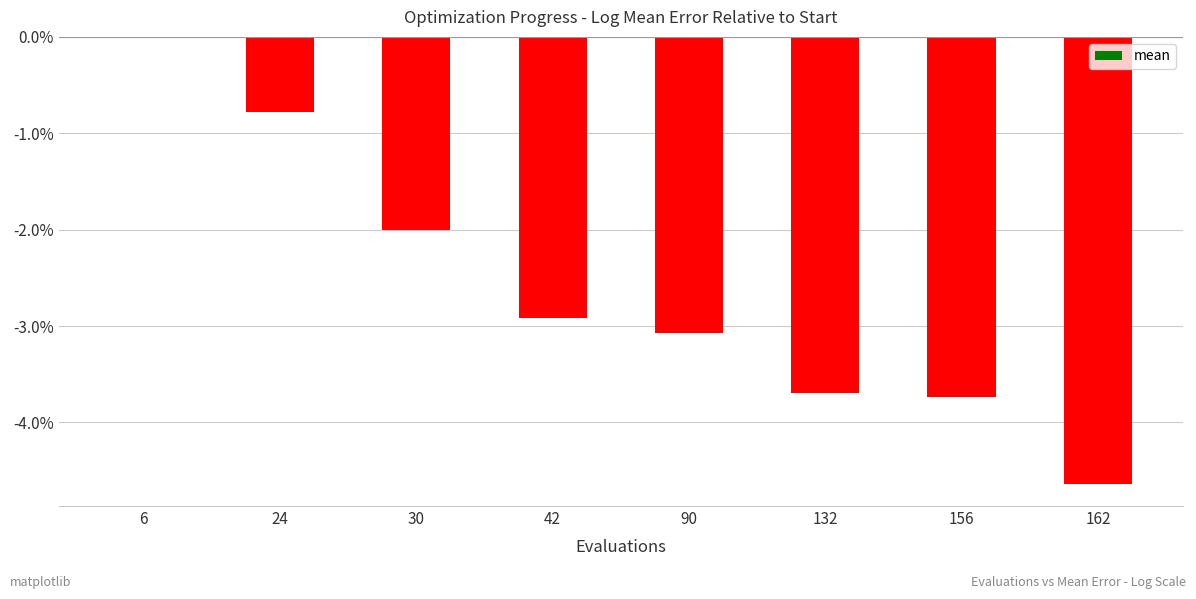

Are the bars horizontal?

No